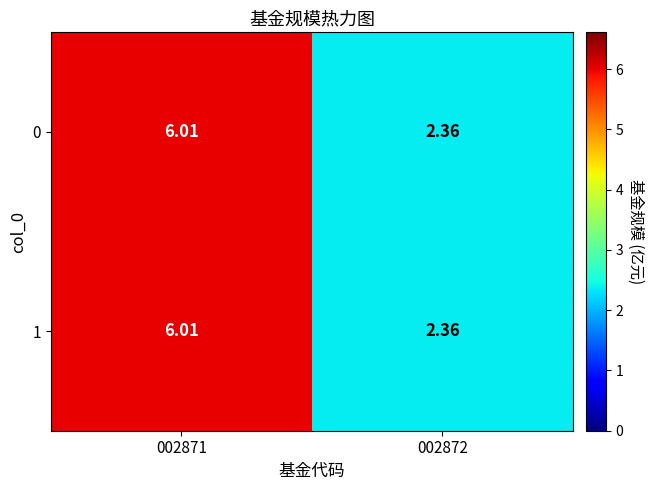

Is the value of 1 at 002872 greater than the value of 0 at 002871?

No